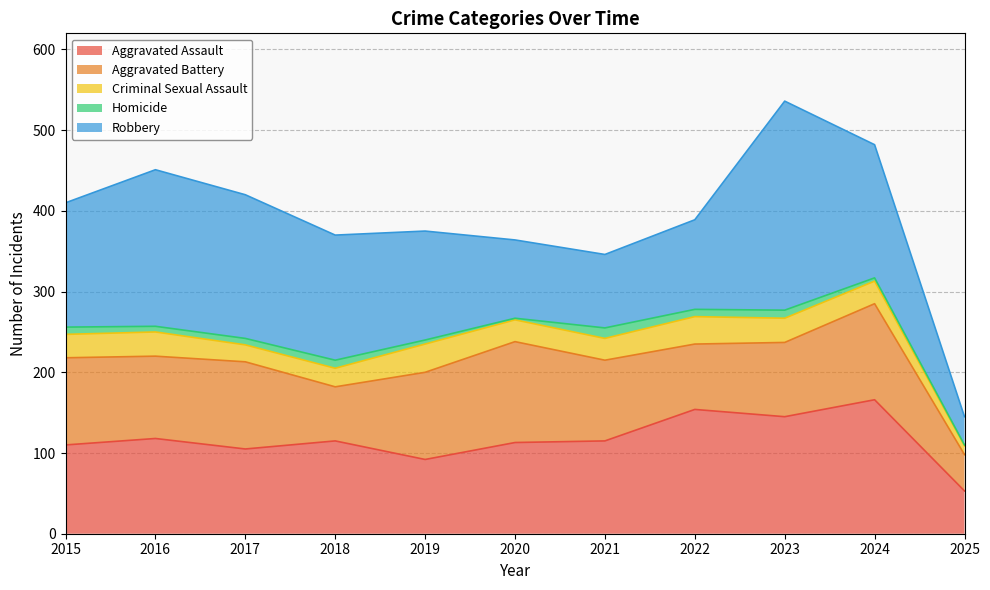

What is the sum of all Aggravated Assault values?

1286